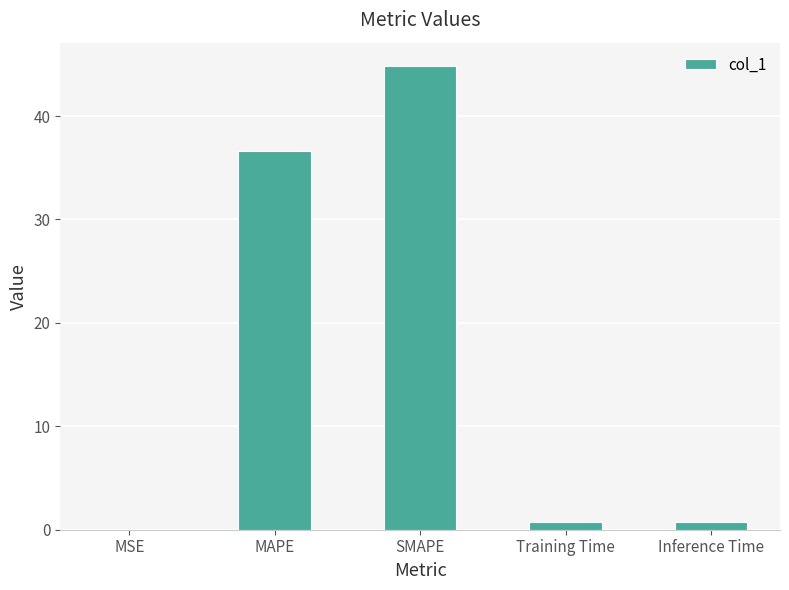

At which category does the chart reach its peak across all series?

SMAPE